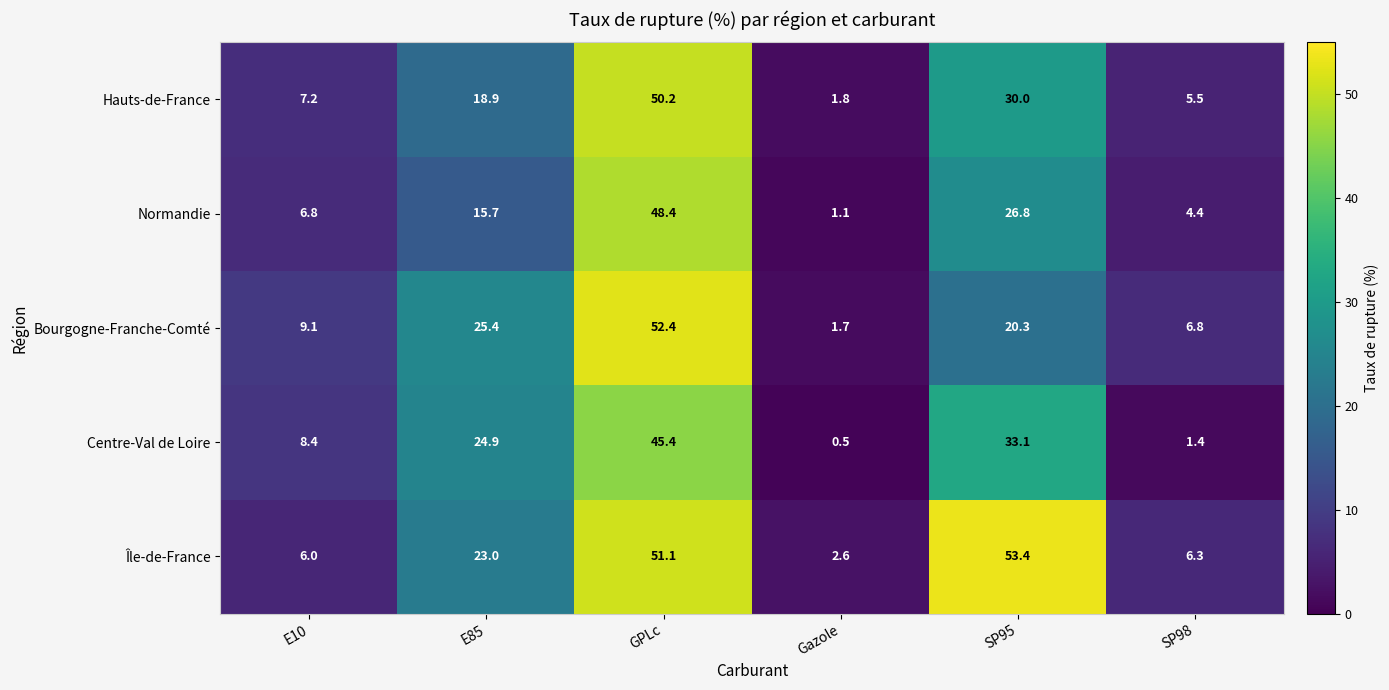

The value of Bourgogne-Franche-Comté at Gazole is 0.8. True or false?

False